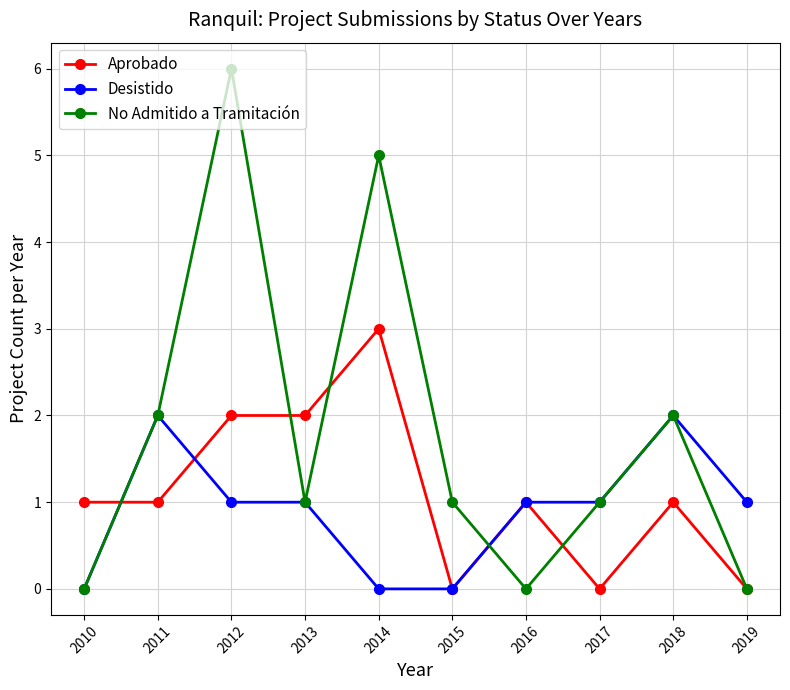

True or false: No Admitido a Tramitación has a value of 0 at 2019.

True